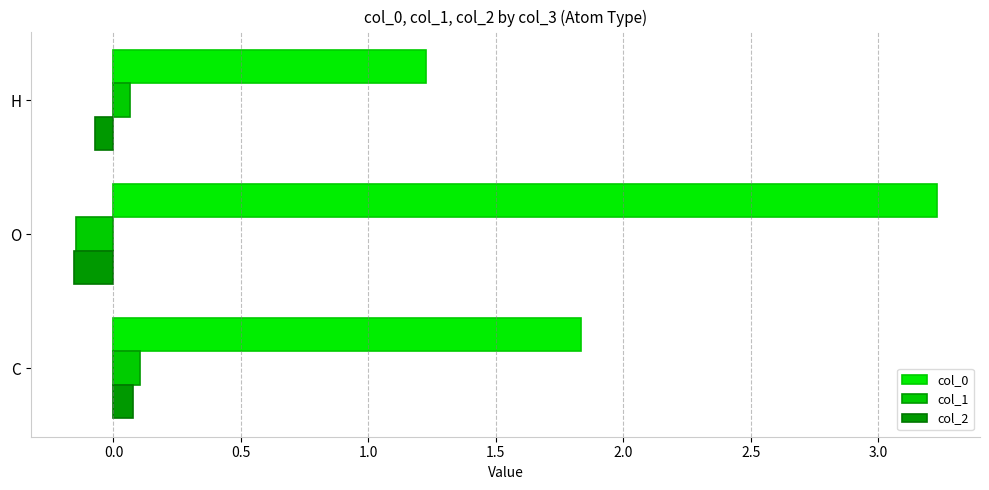

How many distinct data groups are displayed?

3